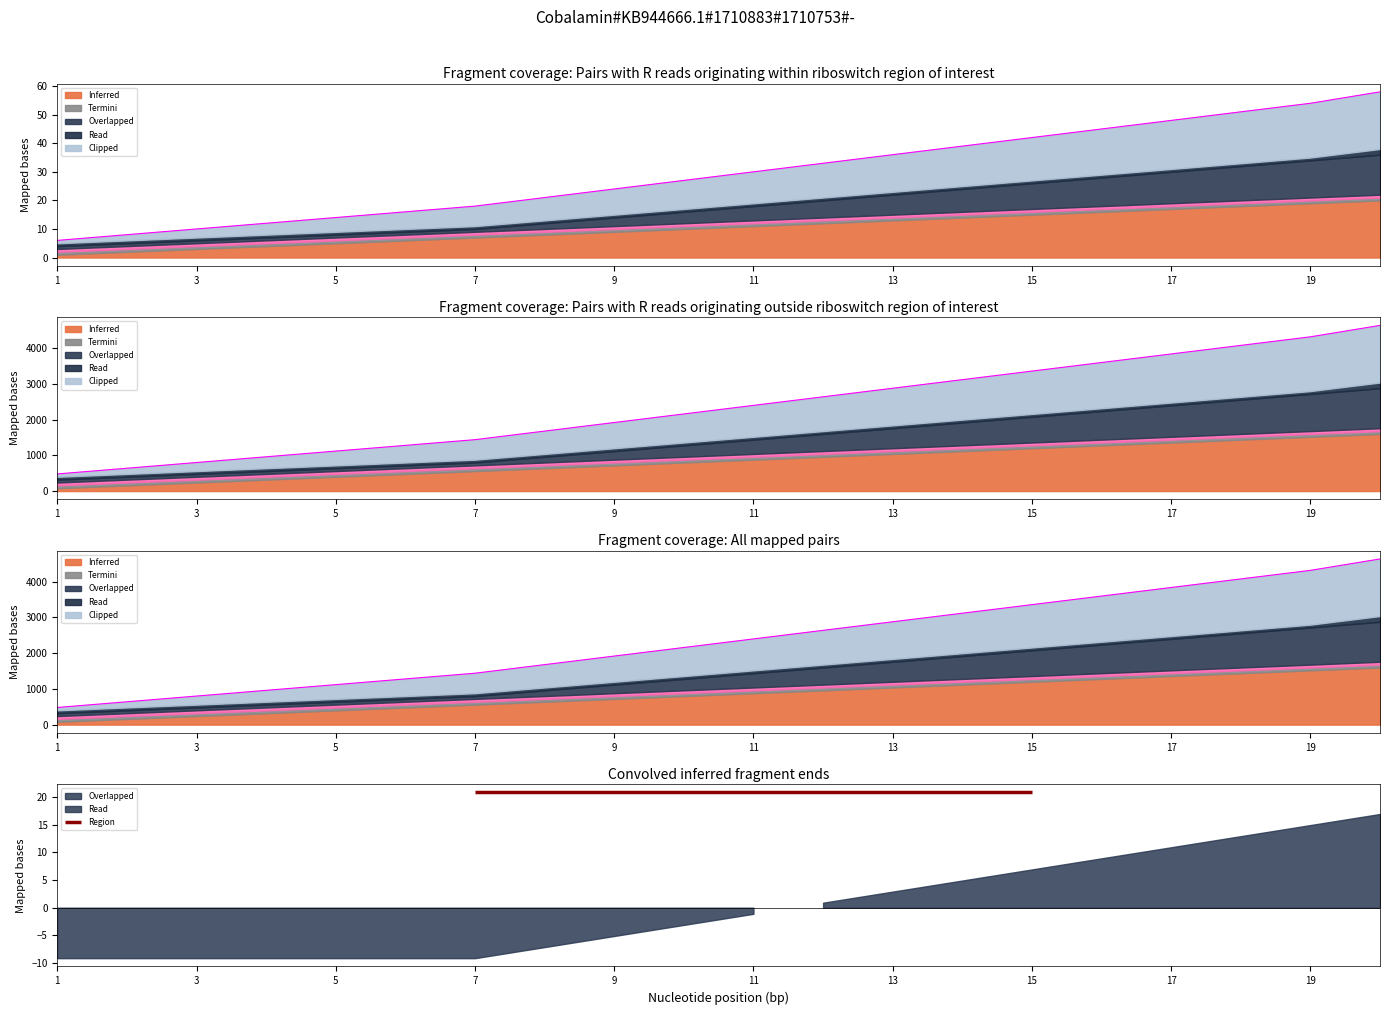

What is the difference between the values at 11 and 17?

640